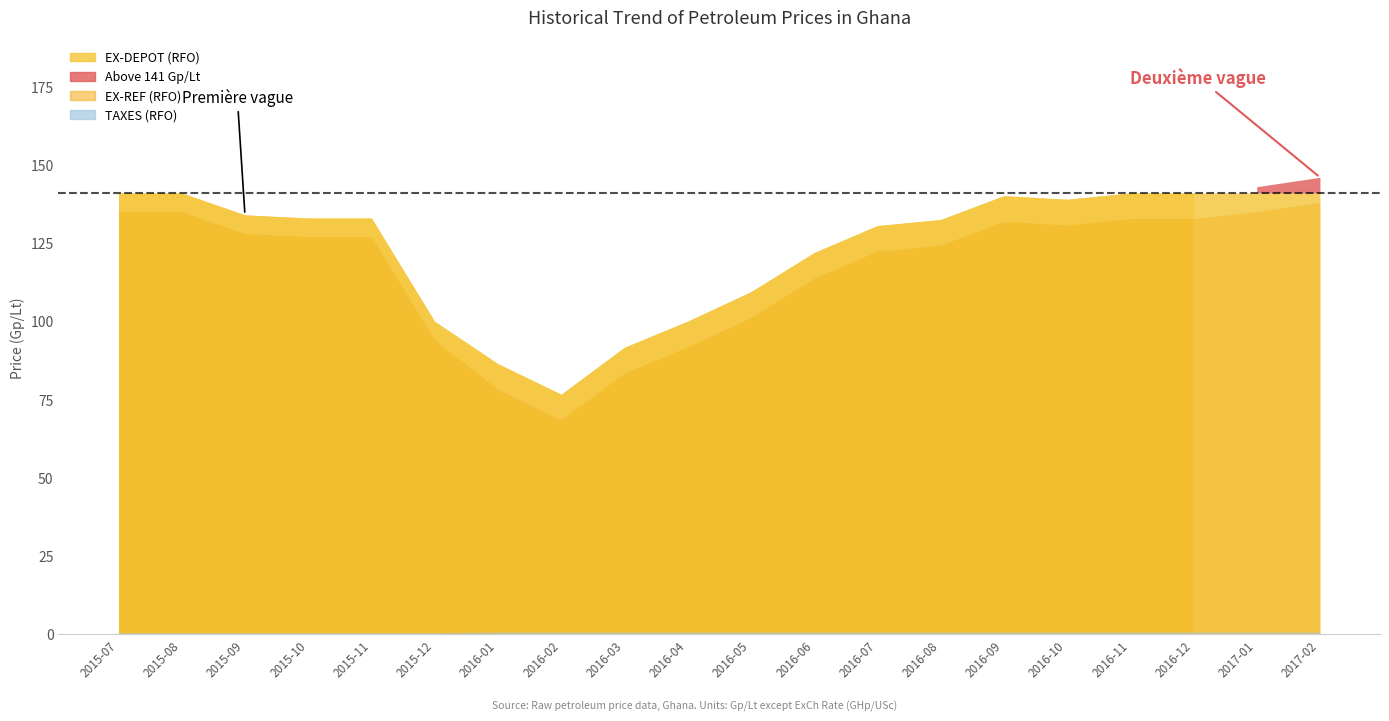

True or false: EX-REF (RFO) and EX-DEPOT cross at least once.

False